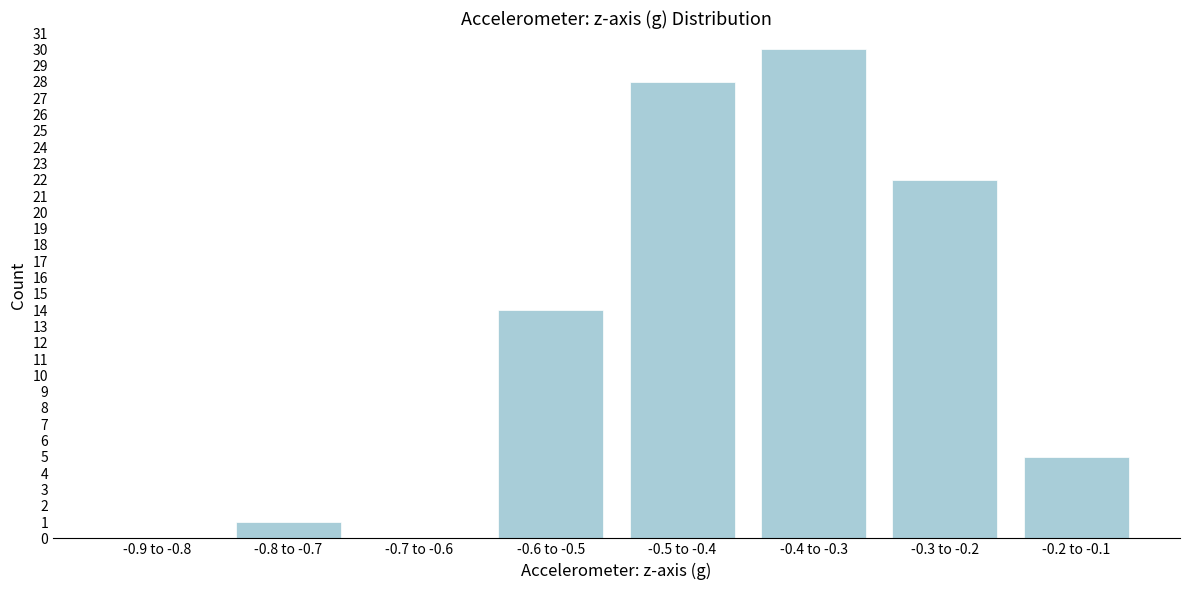

Reading right to left, extract all data points from this chart.

-0.2 to -0.1=5	-0.3 to -0.2=22	-0.4 to -0.3=30	-0.5 to -0.4=28	-0.6 to -0.5=14	-0.7 to -0.6=0	-0.8 to -0.7=1	-0.9 to -0.8=0